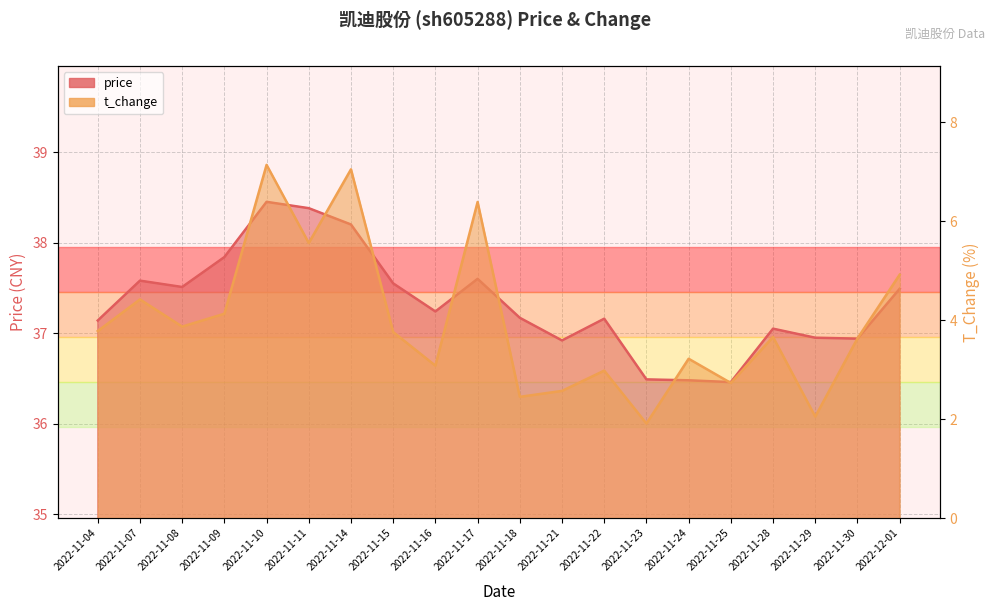

Which category has the lowest value in the price series?

2022-11-25